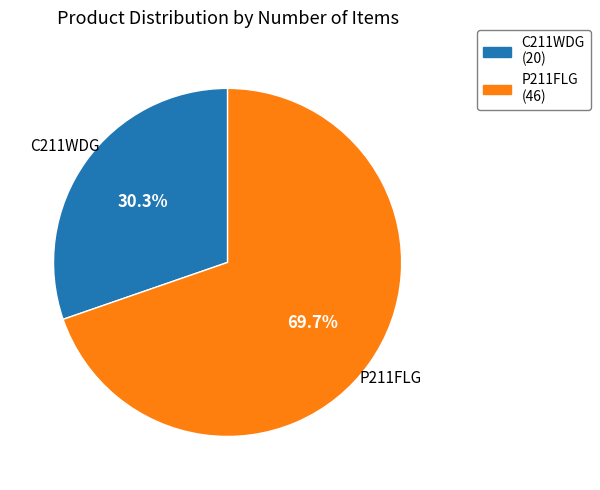

True or false: C211WDG accounts for 19% of the total.

False